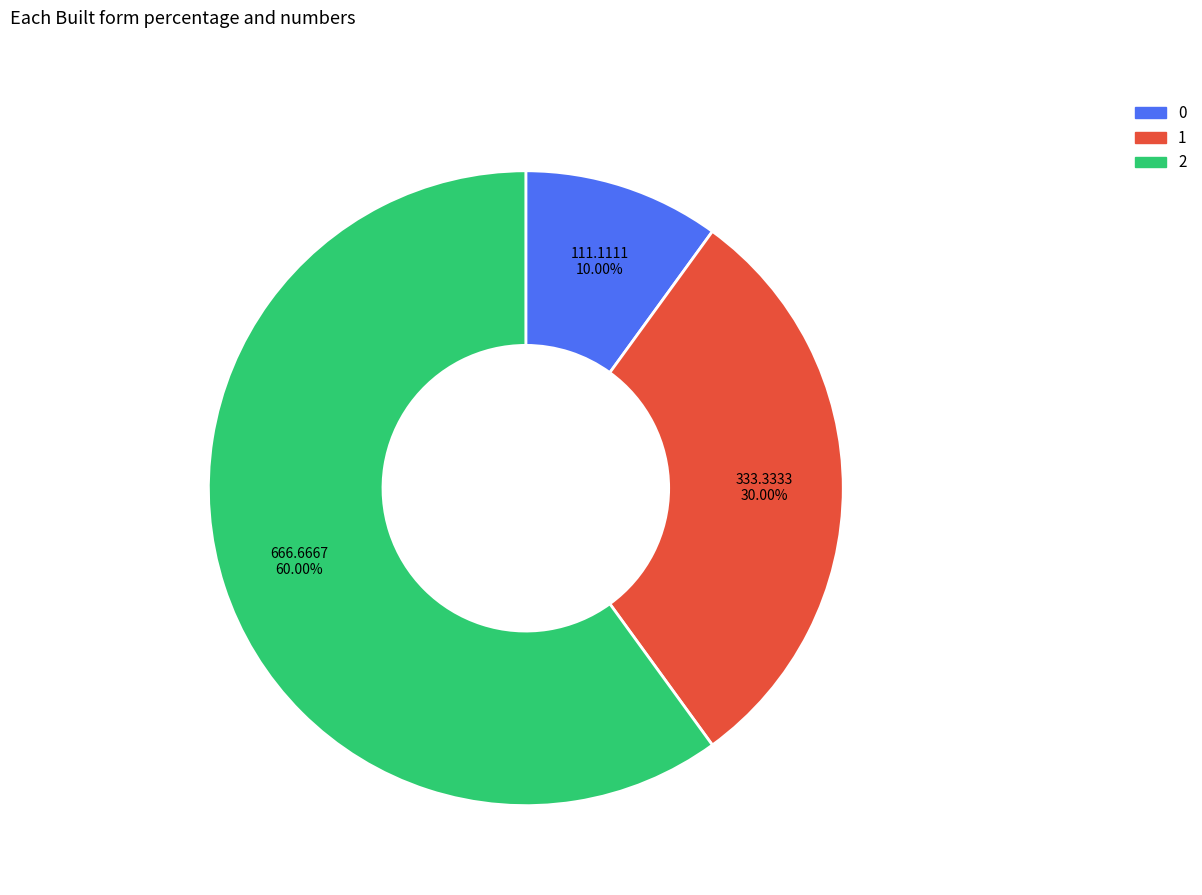

Combined, what portion of the pie is 1 and 2?

90.0%